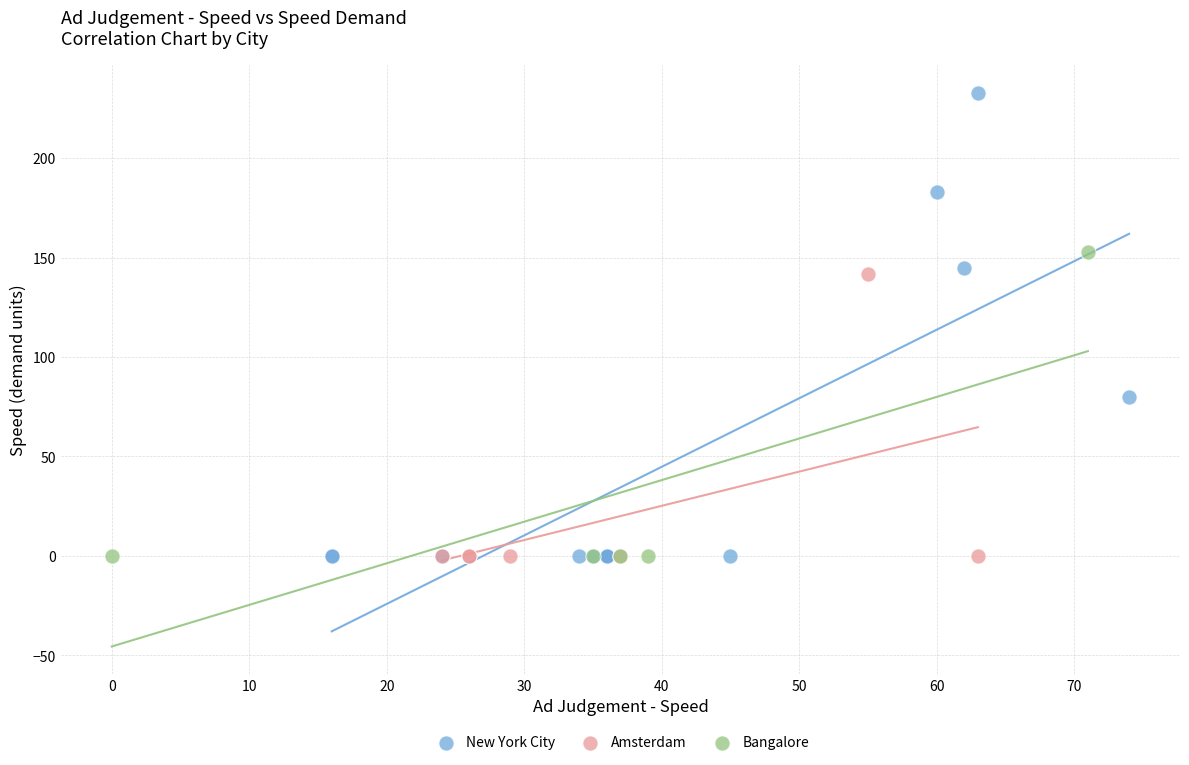

Which series has the largest Y range (max minus min)?

New York City